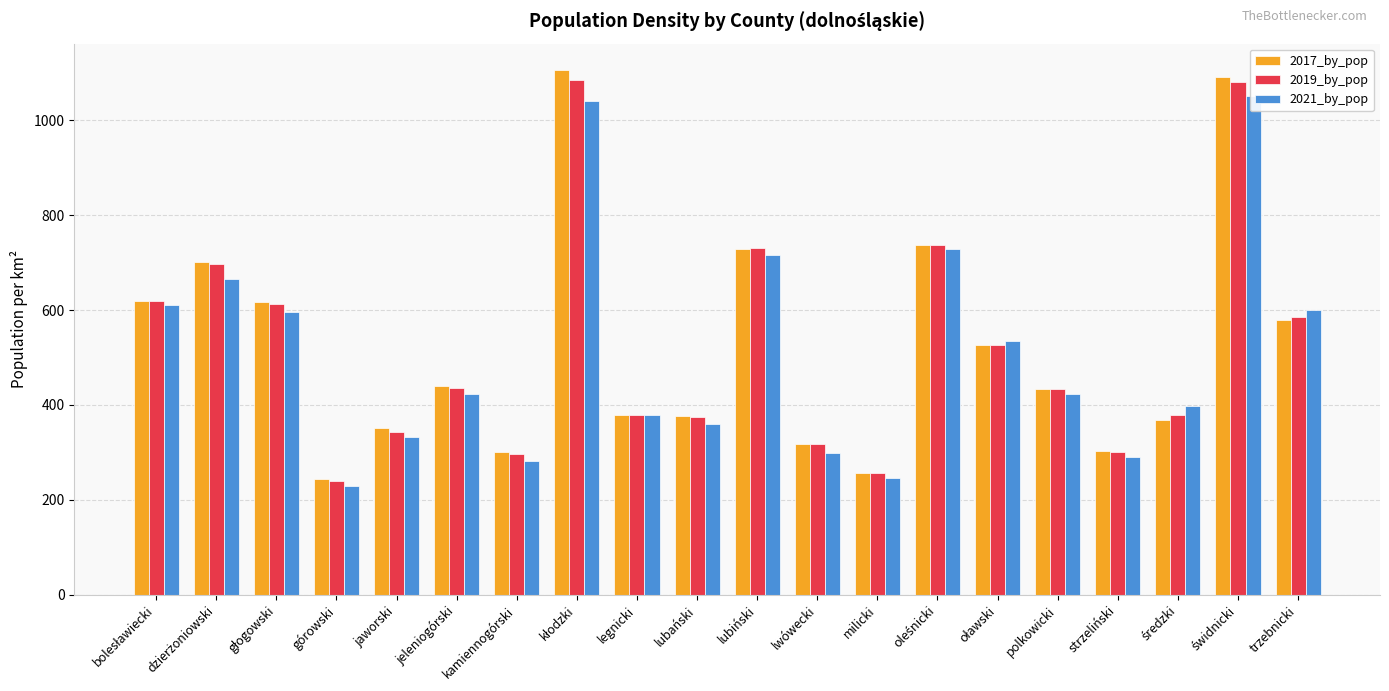

Between lubański and strzeliński, which series saw the biggest shift?

2019_by_pop